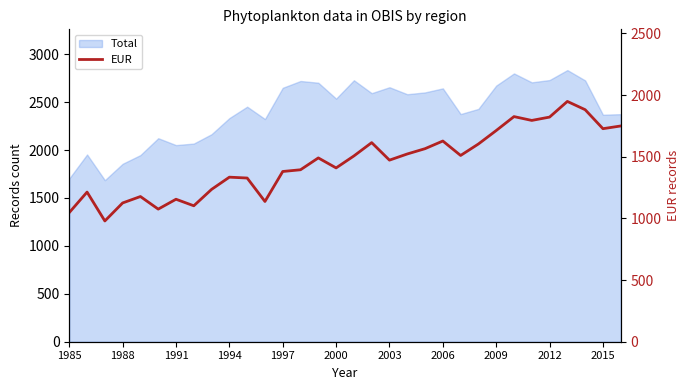

Where does the data first go above 1490?

16